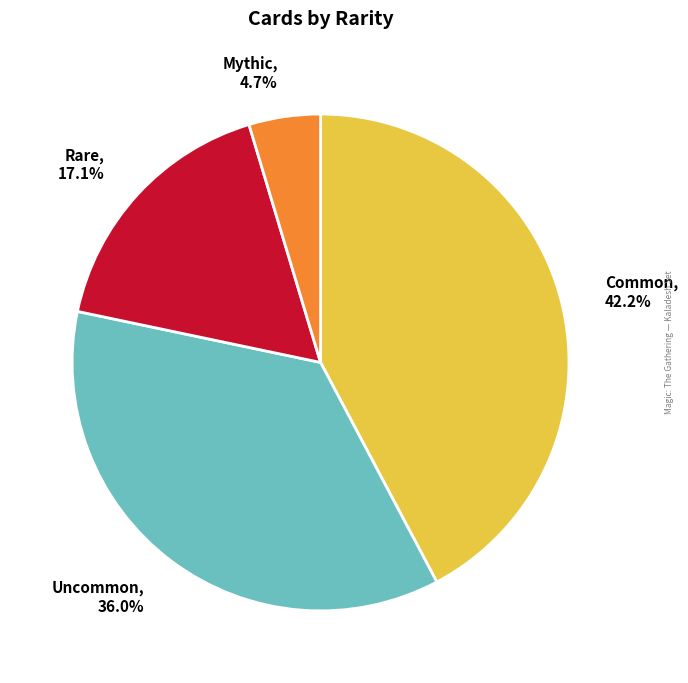

Does any single category account for the majority?

No